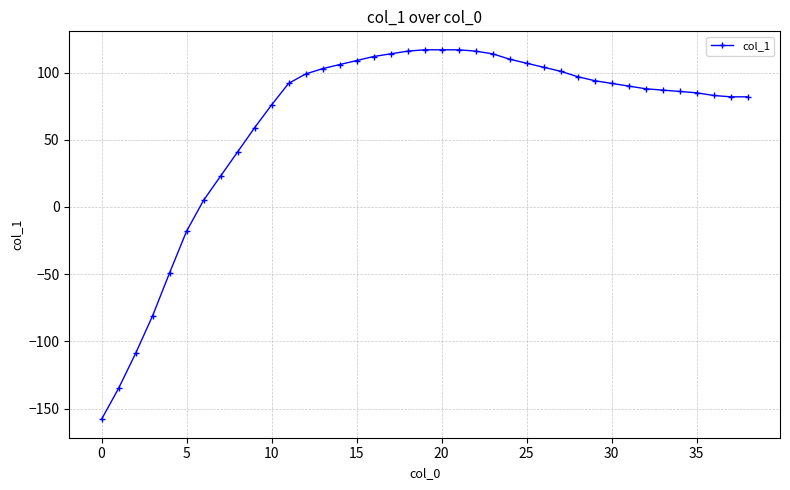

What is the minimum value shown in the chart?

-158